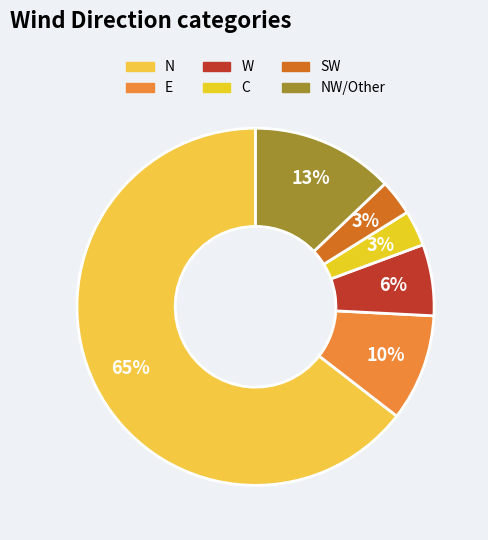

How many slices are in this pie chart?

6